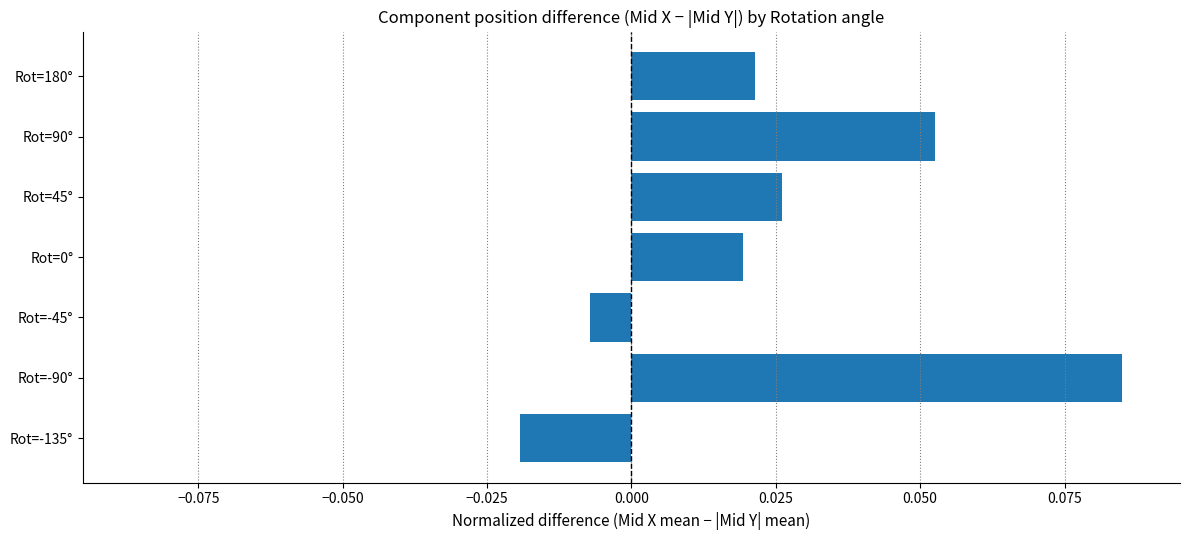

Between Rot=-45° and Rot=45°, which is larger?

Rot=45°